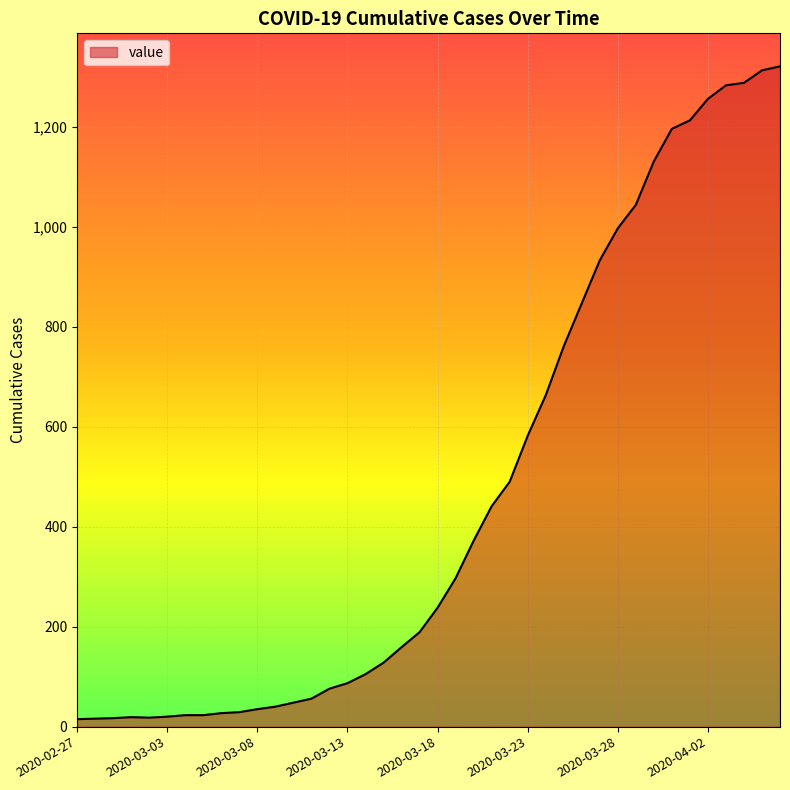

Count the number of data series in this chart.

1